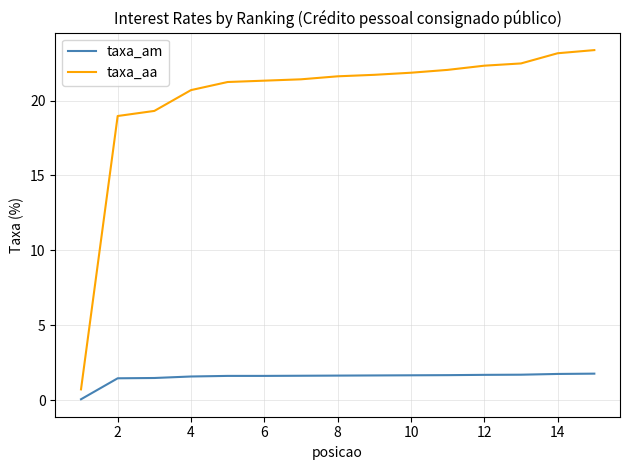

What is the difference between the maximum and minimum values in the taxa_am series?

1.7